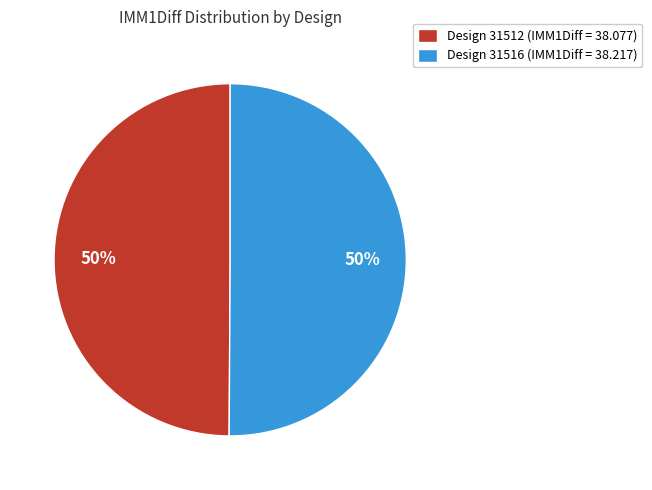

How many slices are in this pie chart?

2